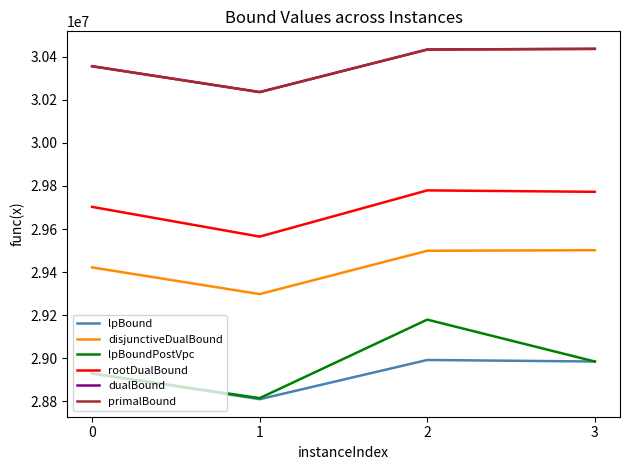

Count the number of categories in the chart.

4